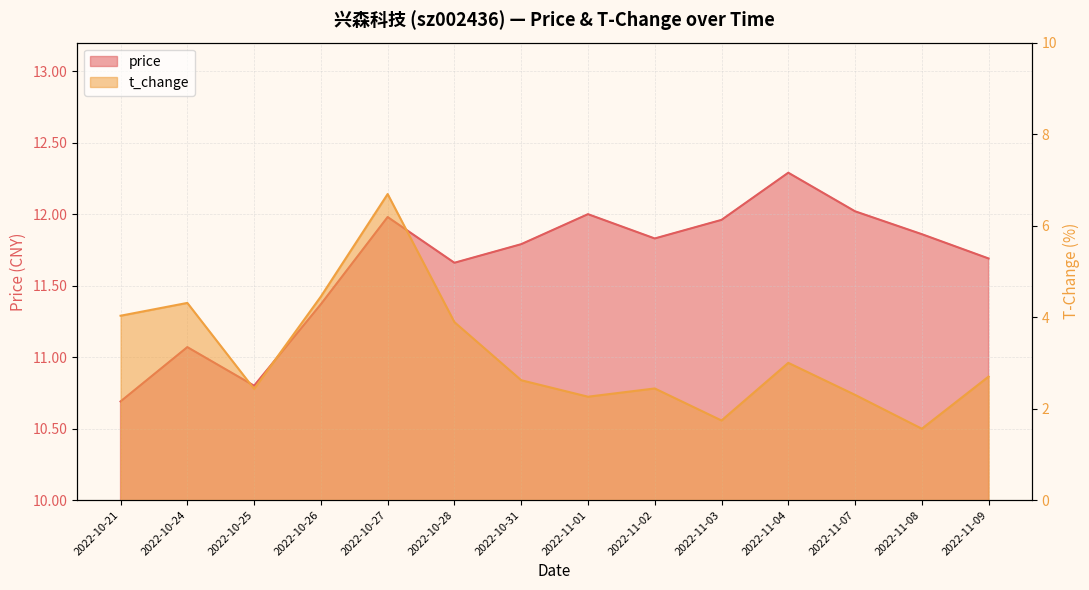

Does the chart display data point markers on the line(s)?

No